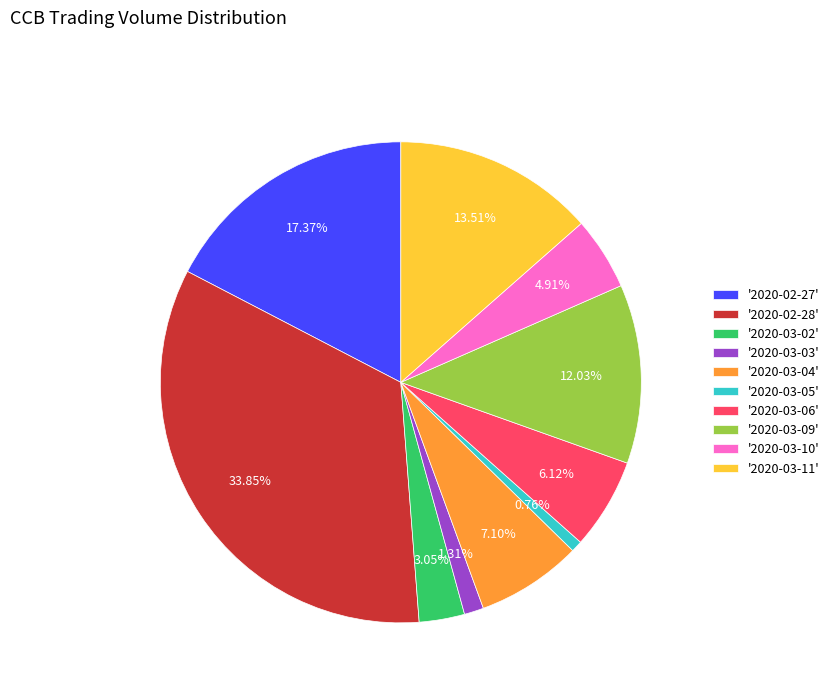

Is there any slice that represents more than half of the pie?

No